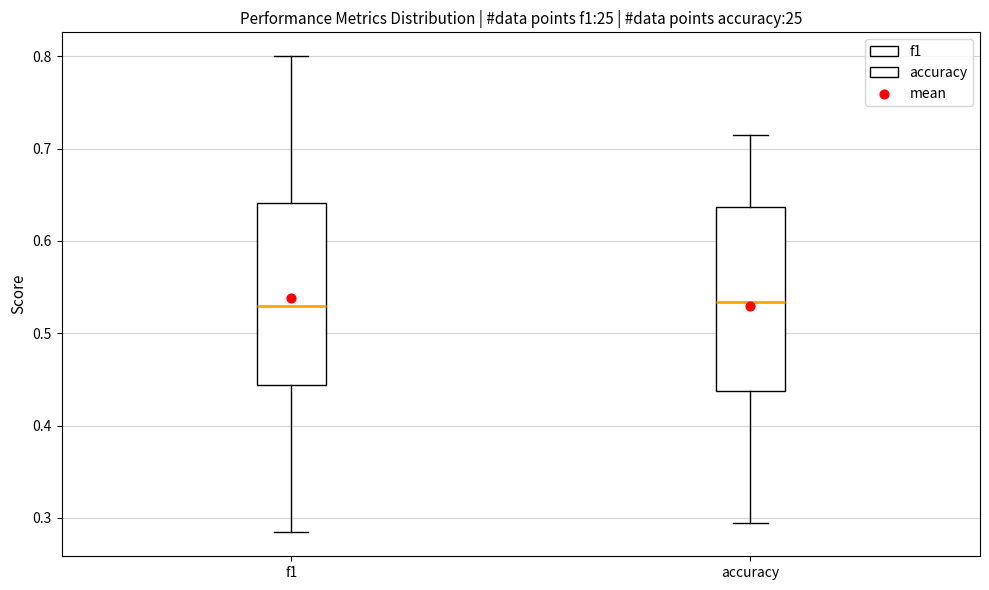

Reading left to right, transcribe this box plot: for each box, give where its median line is, the range the box spans, and where its two whiskers end, as read against the y-axis. The values are not printed on the chart, so give them approximately, as read against the axis.

f1: median 0.53, box 0.44 to 0.64, whiskers 0.28 to 0.80
accuracy: median 0.53, box 0.44 to 0.64, whiskers 0.29 to 0.71